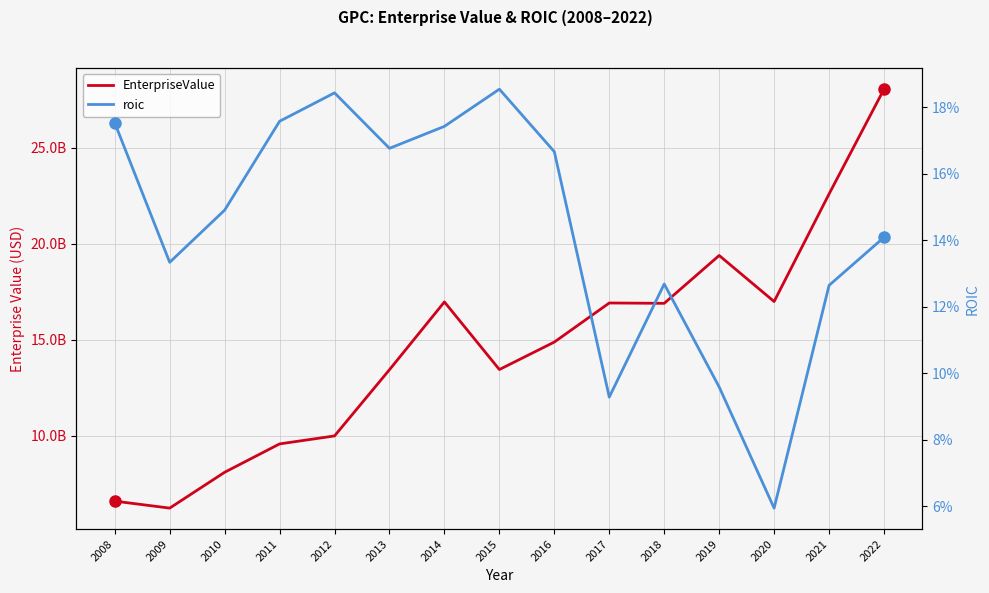

Does the chart display data point markers on the line(s)?

No